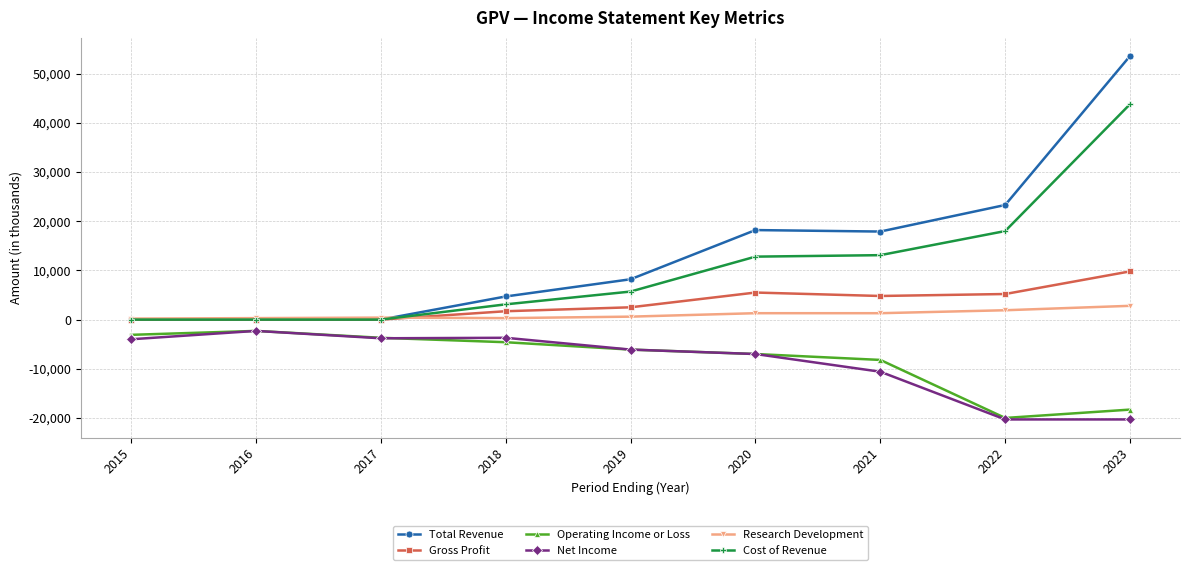

What is the total value across all series at 2023?

71400